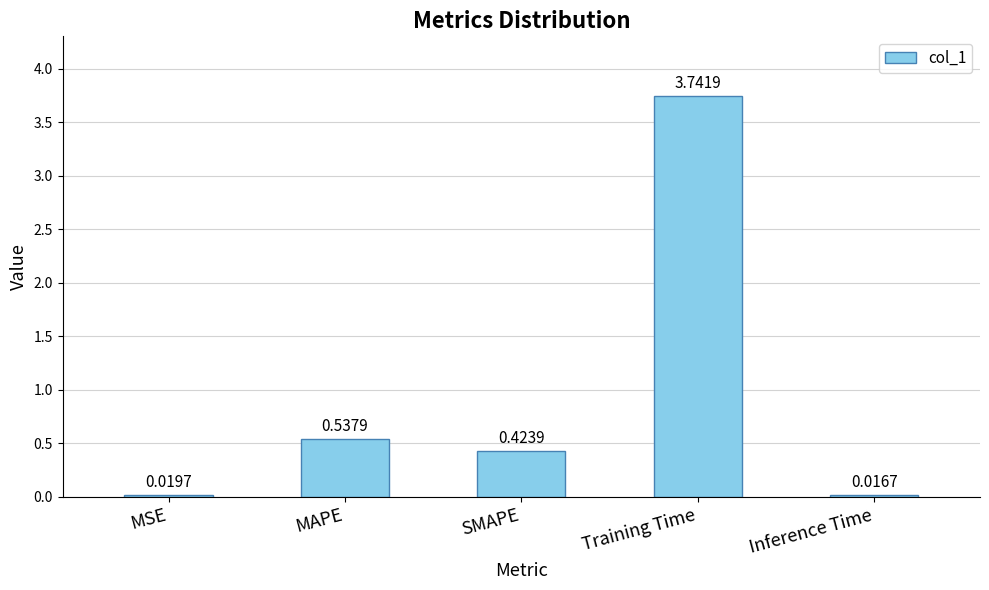

Are the bars horizontal?

No